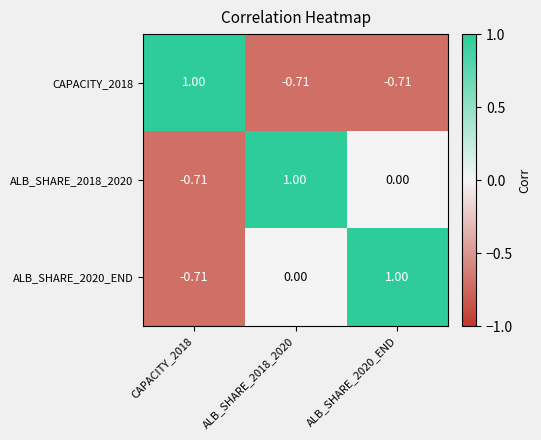

Is the value of ALB_SHARE_2018_2020 at ALB_SHARE_2018_2020 greater than the value of CAPACITY_2018 at ALB_SHARE_2018_2020?

Yes